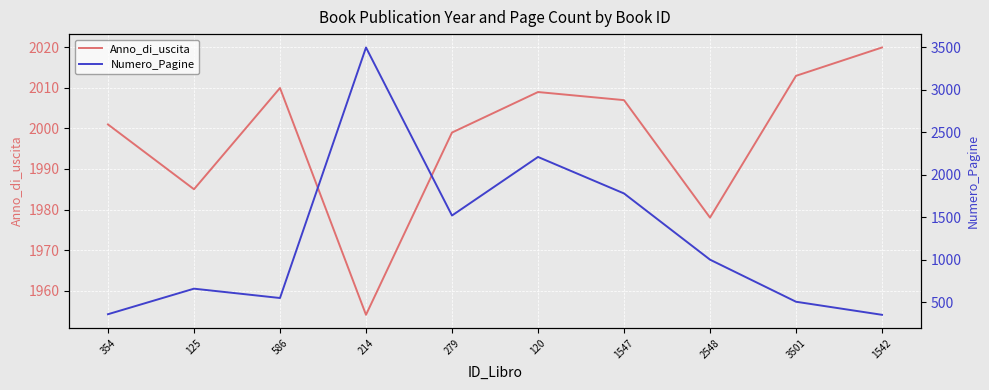

Reading left to right, what are all the values shown in this chart?

Anno_di_uscita: 354=2001	125=1985	586=2010	214=1954	279=1999	120=2009	1547=2007	2548=1978	3501=2013	1542=2020
Numero_Pagine: 354=357	125=658	586=548	214=3500	279=1520	120=2210	1547=1780	2548=1000	3501=504	1542=350